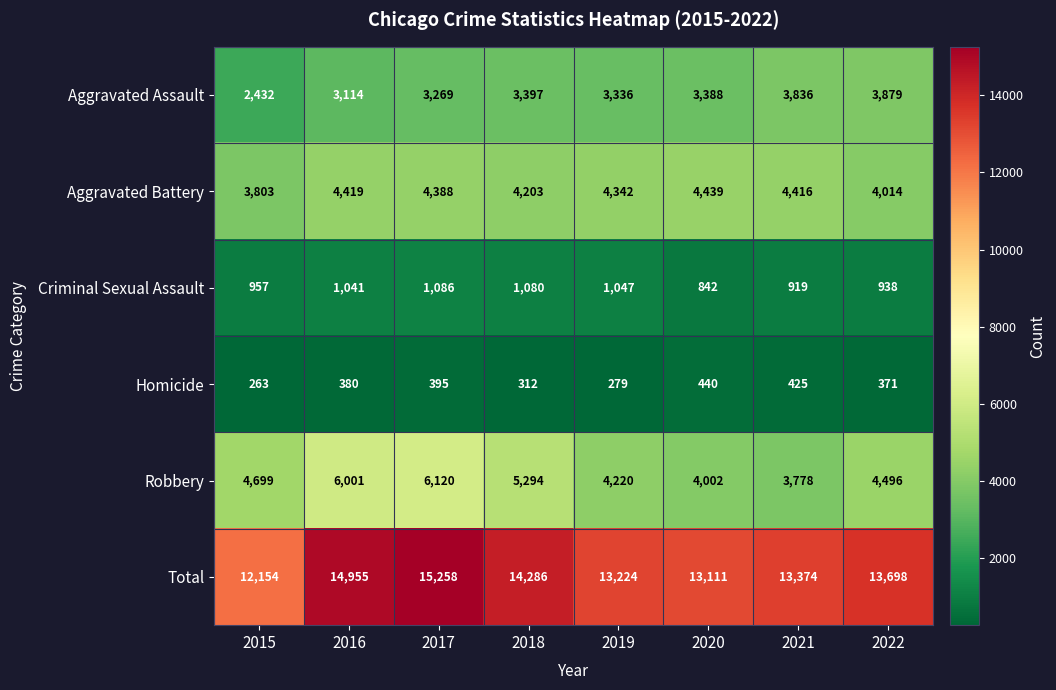

What value does the Robbery series have at 2019, to the nearest 50?

4200